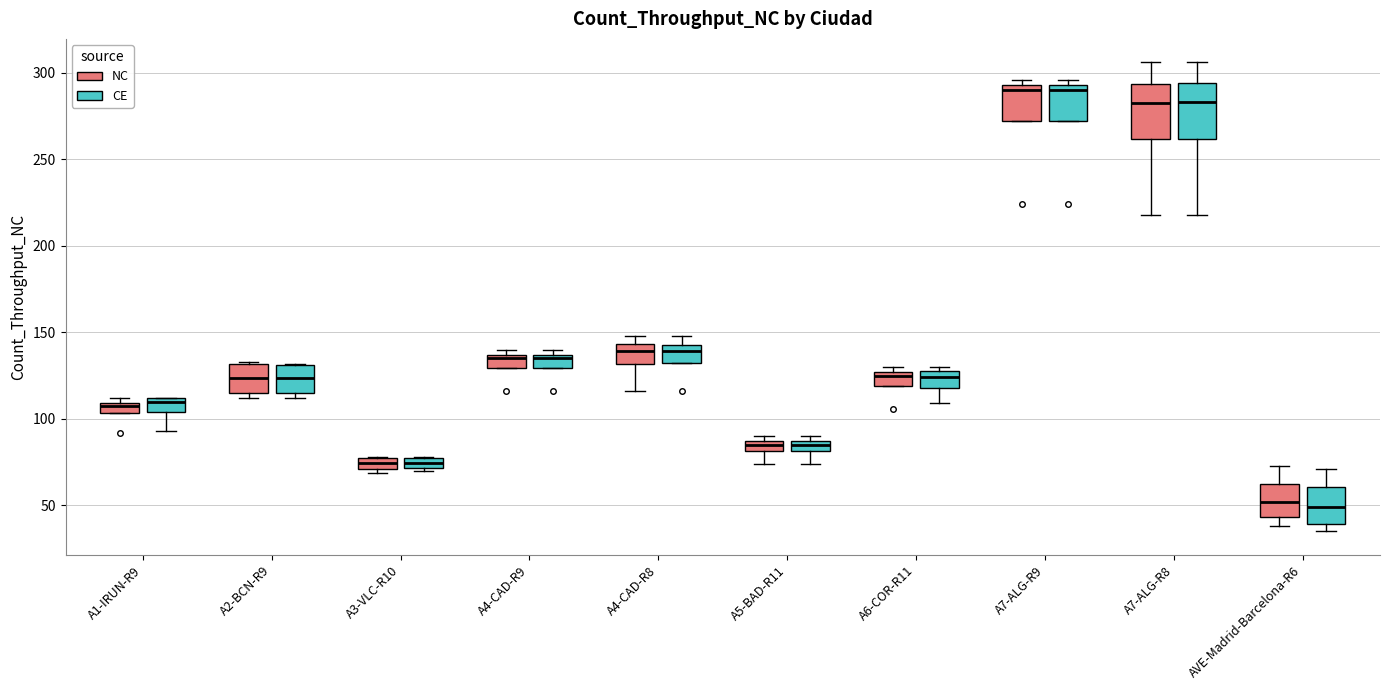

Where is the lower edge of the box for A5-BAD-R11 (NC) on the y-axis? The values are not printed on the chart, so give them approximately, as read against the axis.

80